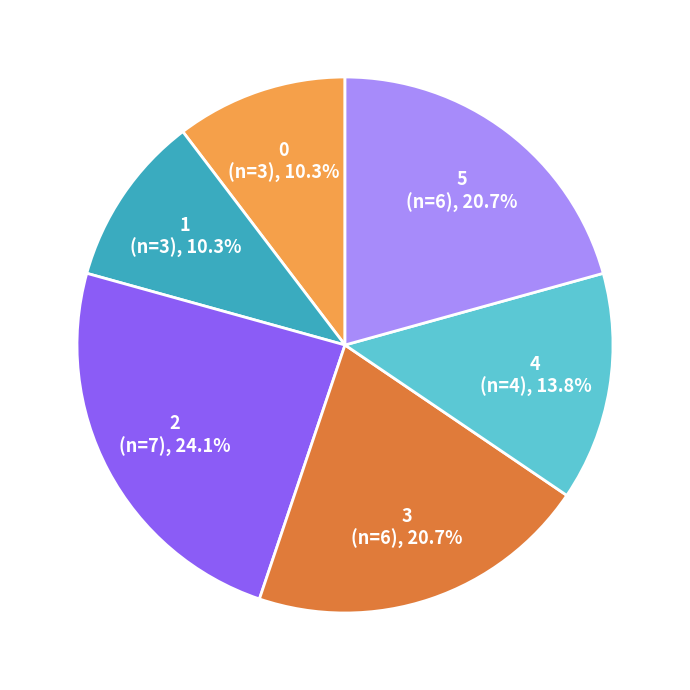

How much of the chart is everything except 5?

79.3%